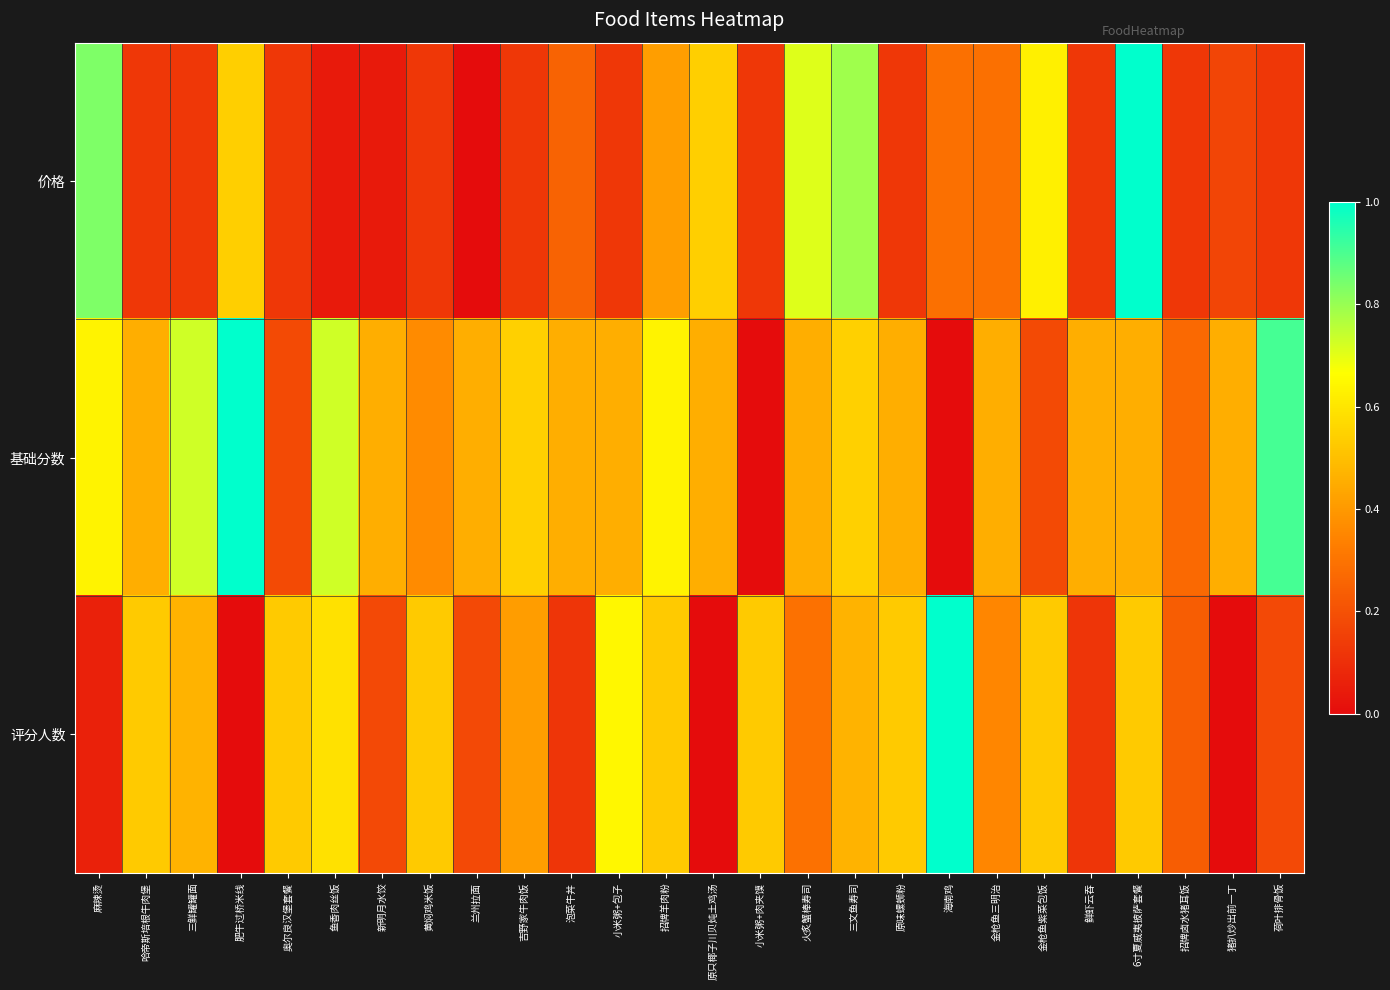

How many series are shown in this chart?

3